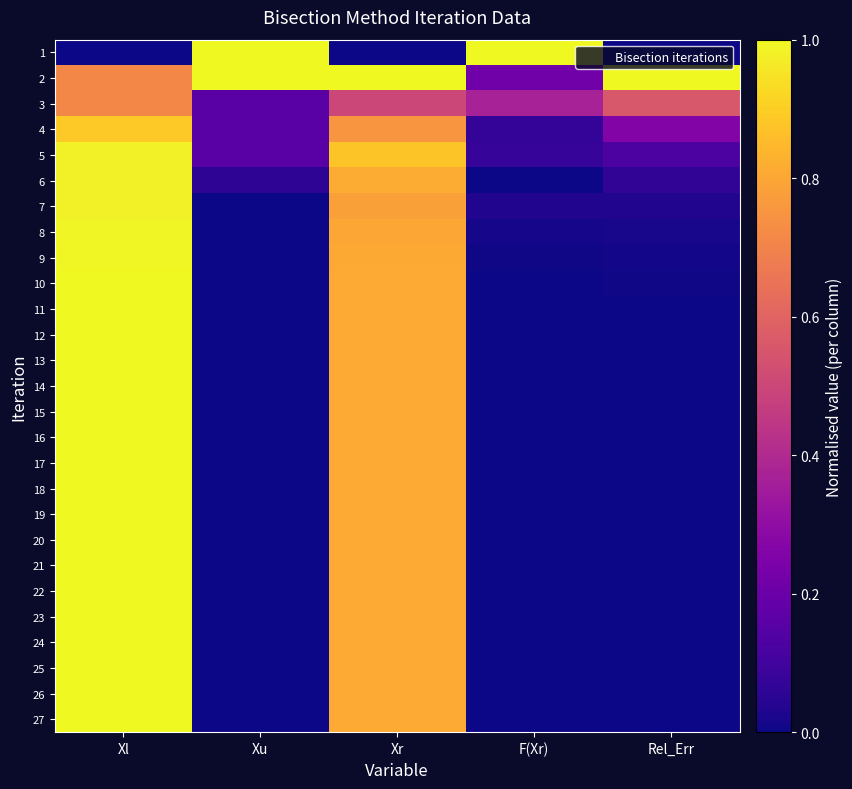

Reading left to right, list all the values displayed in this chart.

1: Xl=0.0	Xu=1.0	Xr=0.0	F(Xr)=1.0	Rel_Err=0.0
2: Xl=0.7	Xu=1.0	Xr=1.0	F(Xr)=0.2	Rel_Err=1.0
3: Xl=0.7	Xu=0.2	Xr=0.5	F(Xr)=0.4	Rel_Err=0.6
4: Xl=0.9	Xu=0.2	Xr=0.8	F(Xr)=0.1	Rel_Err=0.3
5: Xl=1.0	Xu=0.2	Xr=0.9	F(Xr)=0.1	Rel_Err=0.1
6: Xl=1.0	Xu=0.1	Xr=0.8	F(Xr)=0.0	Rel_Err=0.1
7: Xl=1.0	Xu=0.0	Xr=0.8	F(Xr)=0.0	Rel_Err=0.0
8: Xl=1.0	Xu=0.0	Xr=0.8	F(Xr)=0.0	Rel_Err=0.0
9: Xl=1.0	Xu=0.0	Xr=0.8	F(Xr)=0.0	Rel_Err=0.0
10: Xl=1.0	Xu=0.0	Xr=0.8	F(Xr)=0.0	Rel_Err=0.0
11: Xl=1.0	Xu=0.0	Xr=0.8	F(Xr)=0.0	Rel_Err=0.0
12: Xl=1.0	Xu=0.0	Xr=0.8	F(Xr)=0.0	Rel_Err=0.0
13: Xl=1.0	Xu=0.0	Xr=0.8	F(Xr)=0.0	Rel_Err=0.0
14: Xl=1.0	Xu=0.0	Xr=0.8	F(Xr)=0.0	Rel_Err=0.0
15: Xl=1.0	Xu=0.0	Xr=0.8	F(Xr)=0.0	Rel_Err=0.0
16: Xl=1.0	Xu=0.0	Xr=0.8	F(Xr)=0.0	Rel_Err=0.0
17: Xl=1.0	Xu=0.0	Xr=0.8	F(Xr)=0.0	Rel_Err=0.0
18: Xl=1.0	Xu=0.0	Xr=0.8	F(Xr)=0.0	Rel_Err=0.0
19: Xl=1.0	Xu=0.0	Xr=0.8	F(Xr)=0.0	Rel_Err=0.0
20: Xl=1.0	Xu=0.0	Xr=0.8	F(Xr)=0.0	Rel_Err=0.0
21: Xl=1.0	Xu=0.0	Xr=0.8	F(Xr)=0.0	Rel_Err=0.0
22: Xl=1.0	Xu=0.0	Xr=0.8	F(Xr)=0.0	Rel_Err=0.0
23: Xl=1.0	Xu=0.0	Xr=0.8	F(Xr)=0.0	Rel_Err=0.0
24: Xl=1.0	Xu=0.0	Xr=0.8	F(Xr)=0.0	Rel_Err=0.0
25: Xl=1.0	Xu=0.0	Xr=0.8	F(Xr)=0.0	Rel_Err=0.0
26: Xl=1.0	Xu=0.0	Xr=0.8	F(Xr)=0.0	Rel_Err=0.0
27: Xl=1.0	Xu=0.0	Xr=0.8	F(Xr)=0.0	Rel_Err=0.0